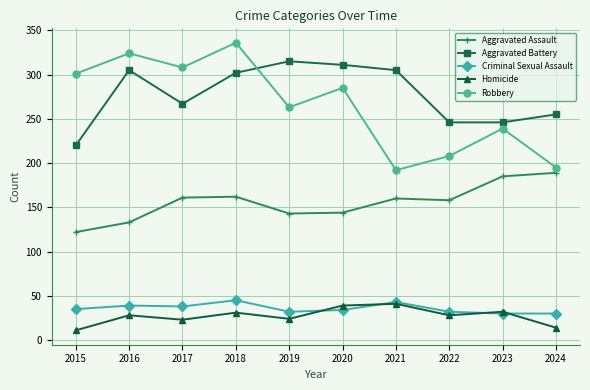

At which label does Aggravated Battery first exceed 302?

2016